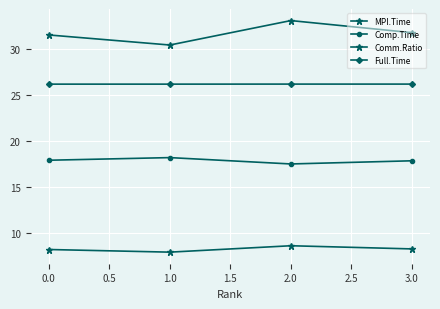

List the series in order of their overall mean, highest first.

Comm.Ratio, Full.Time, Comp.Time, MPI.Time